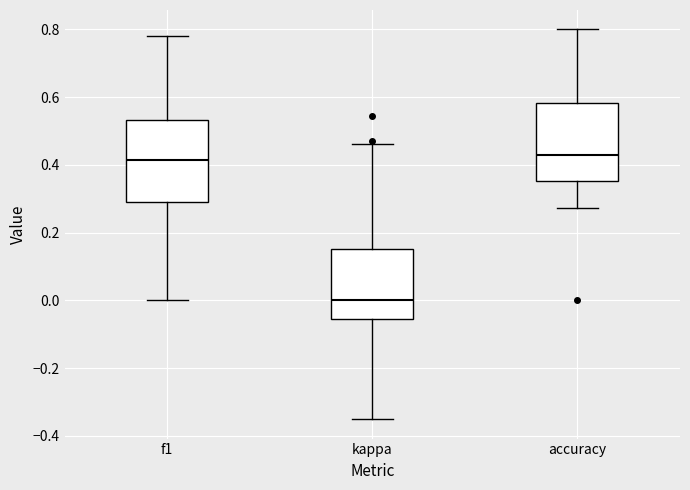

Reading left to right, transcribe this box plot: for each box, give where its median line is, the range the box spans, and where its two whiskers end, as read against the y-axis. The values are not printed on the chart, so give them approximately, as read against the axis.

f1: median 0.42, box 0.30 to 0.54, whiskers 0.00 to 0.78
kappa: median 0.00, box -0.06 to 0.16, whiskers -0.36 to 0.46
accuracy: median 0.42, box 0.36 to 0.58, whiskers 0.28 to 0.80